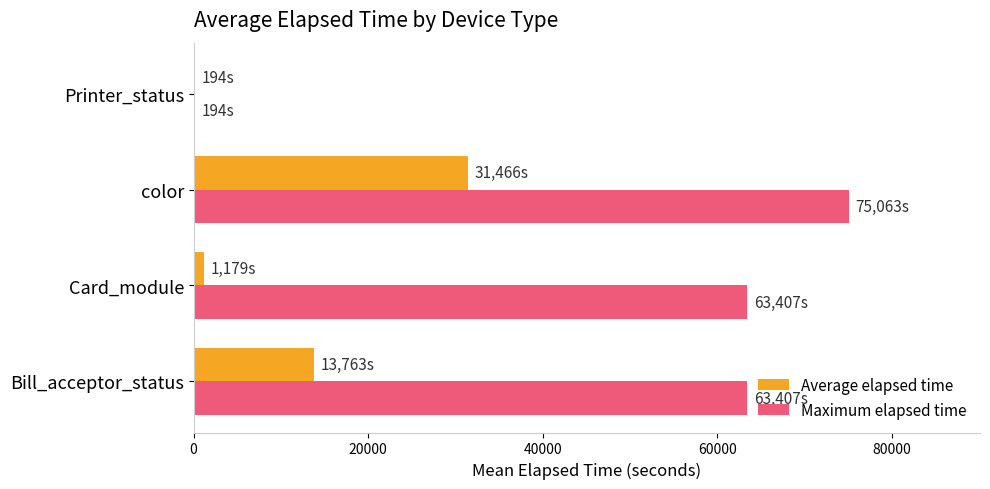

True or false: Maximum elapsed time has a value of 17770 at Bill_acceptor_status.

False